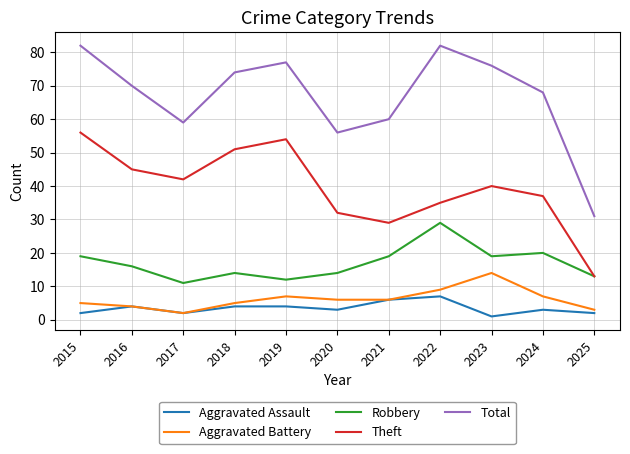

What is the sum of all Theft values?

434